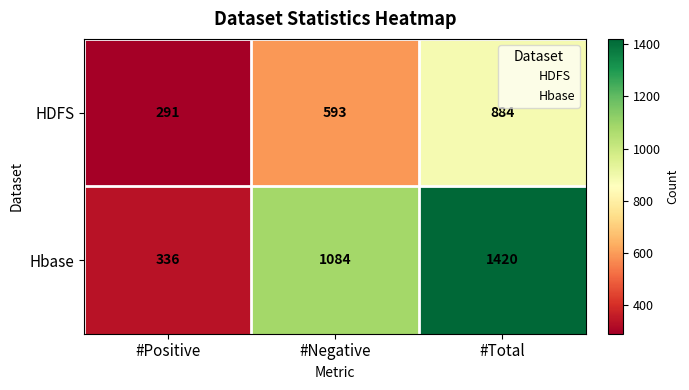

True or false: Hbase has a value of 1420 at #Total.

True